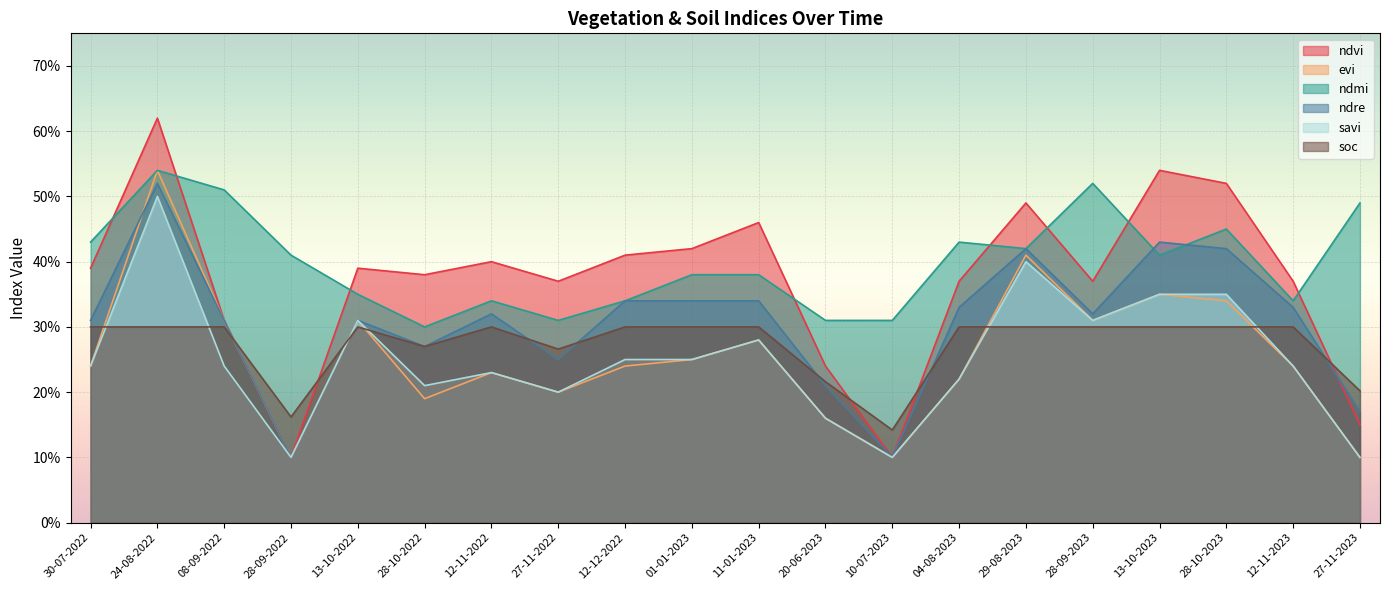

What is the minimum value shown in the chart?

0.1